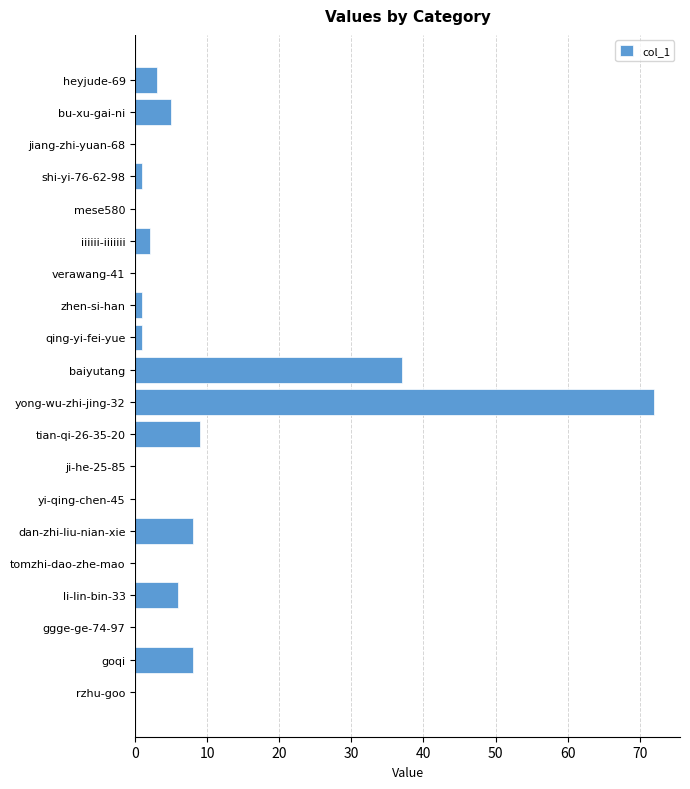

Between dan-zhi-liu-nian-xie and qing-yi-fei-yue, which is larger?

dan-zhi-liu-nian-xie